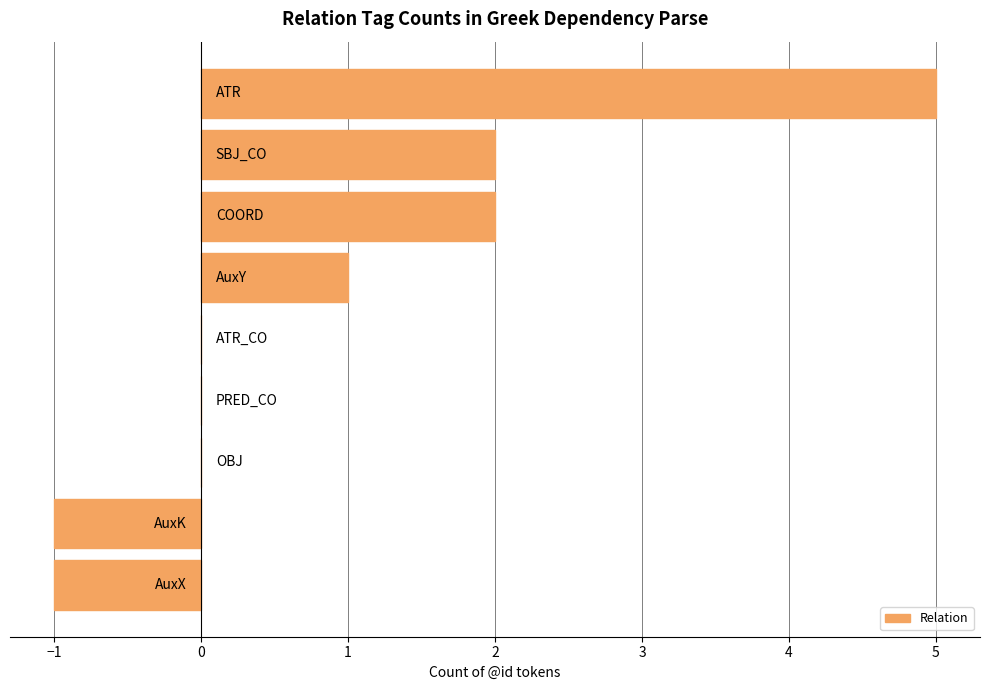

What is the sum of all values?

8